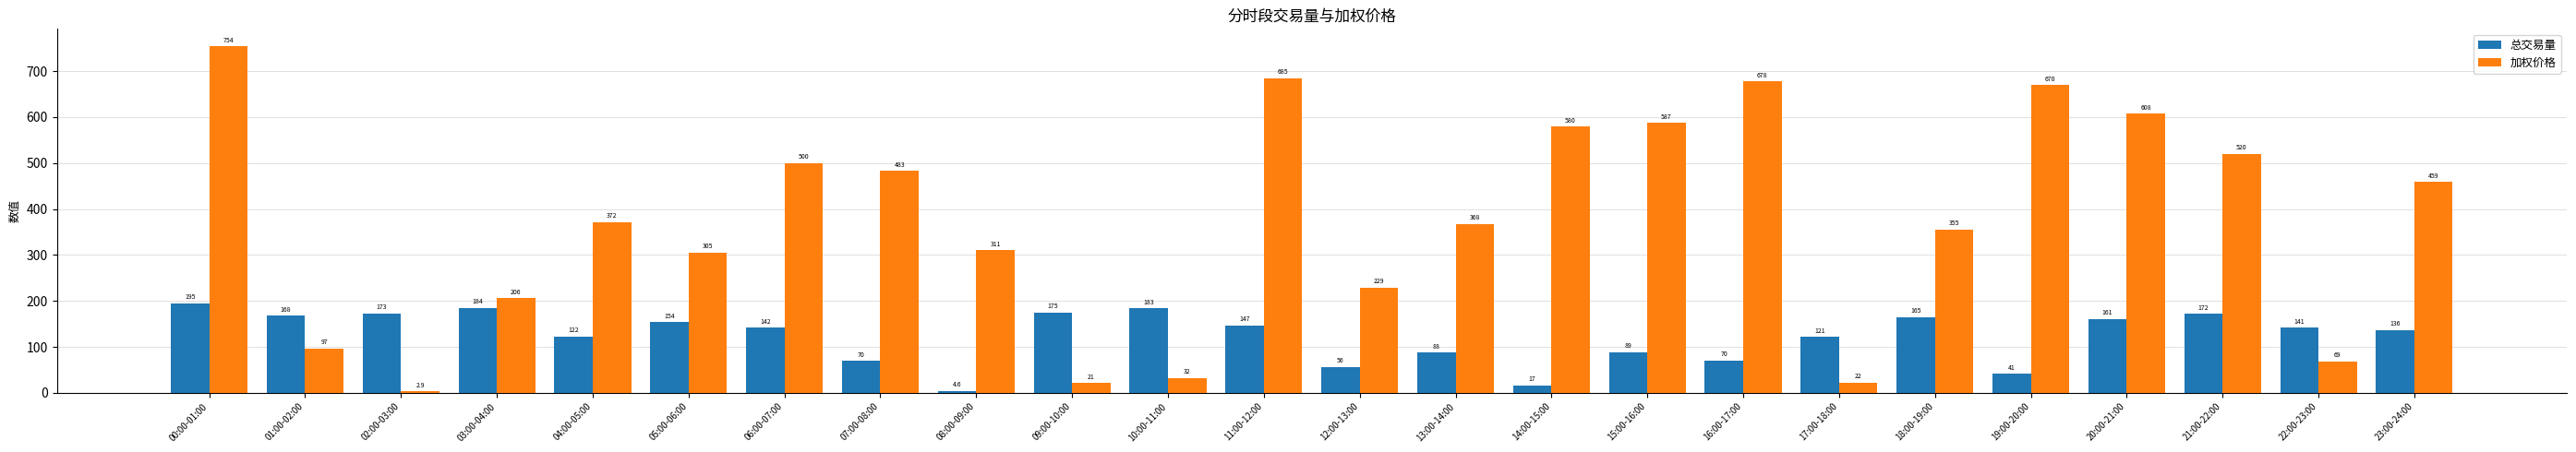

True or false: 加权价格 has a value of 21.1 at 09:00-10:00.

True